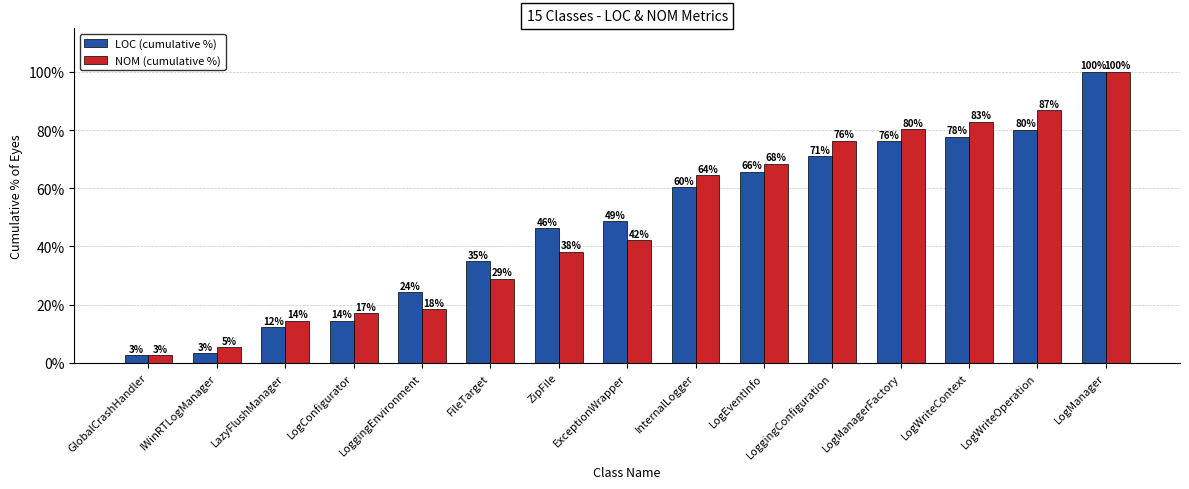

What is the sum of all NOM (cumulative %) values?

726.3